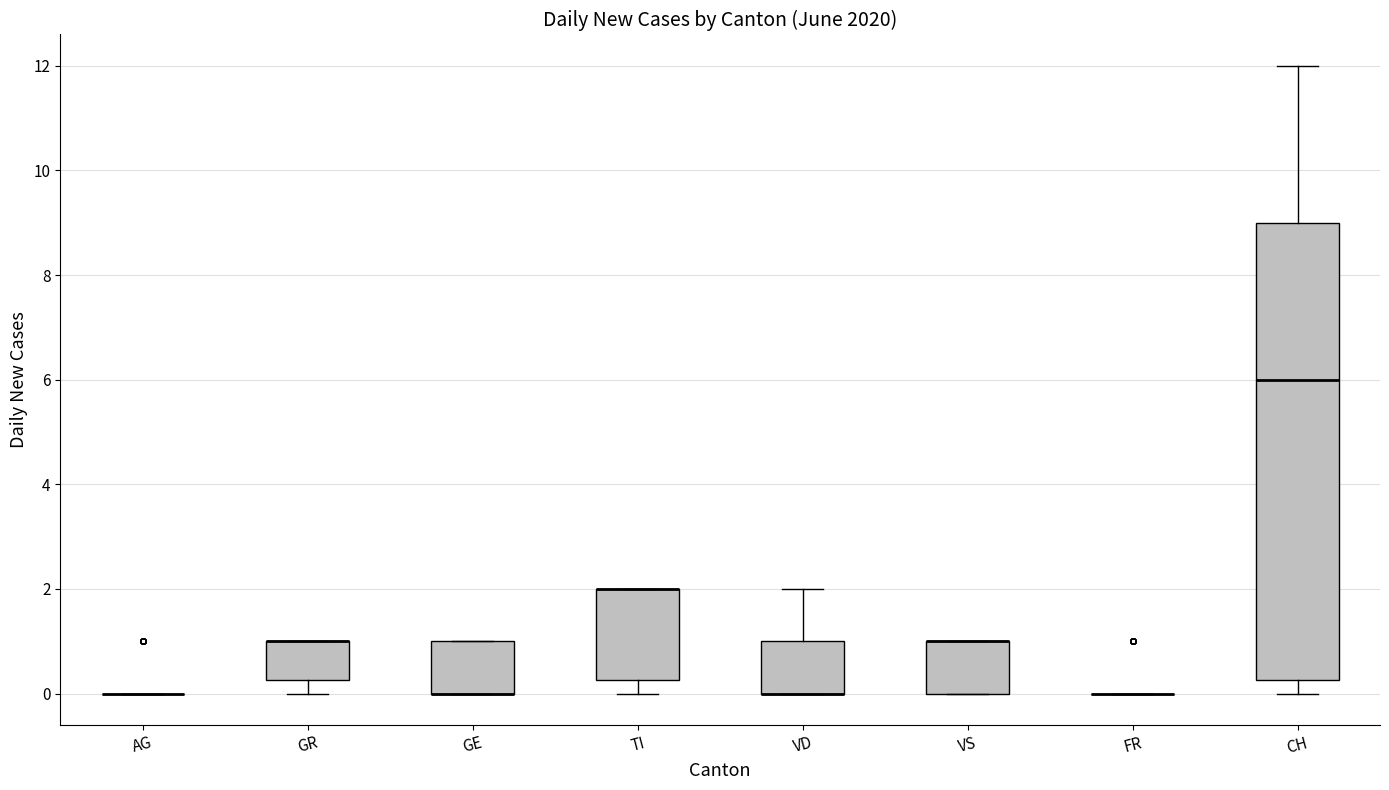

Which box is the tallest, from its lower edge to its upper edge?

CH